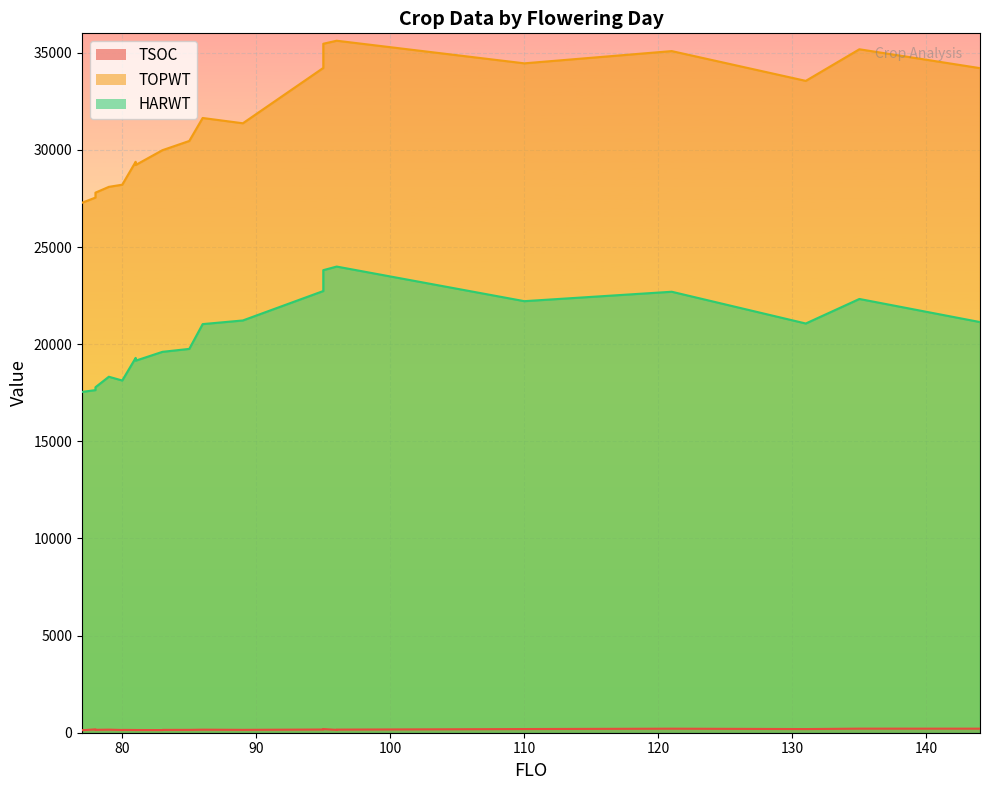

What is the spread (max minus min) of values at 80?

28063